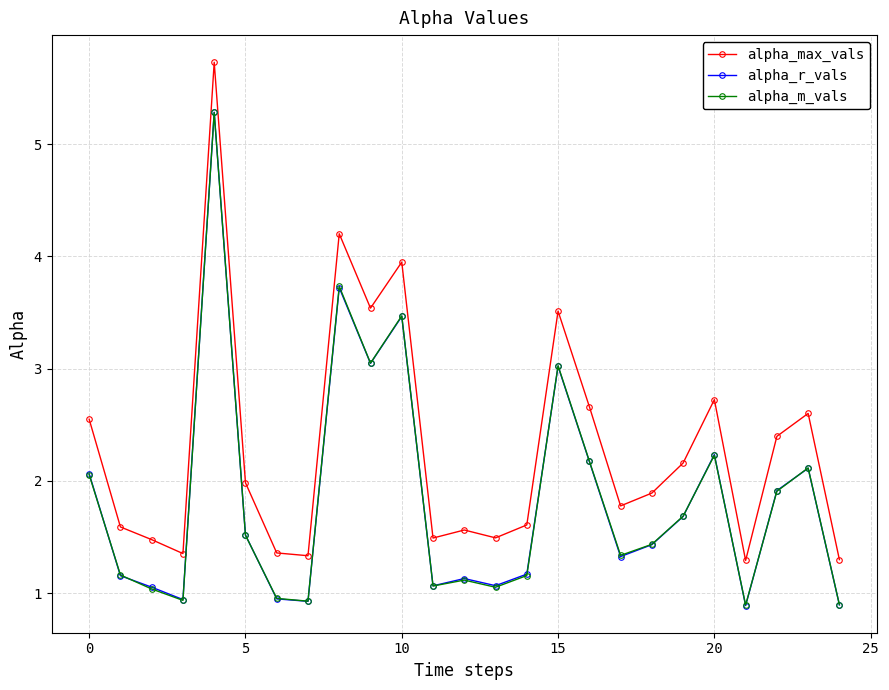

What is the minimum value shown in the chart?

0.9